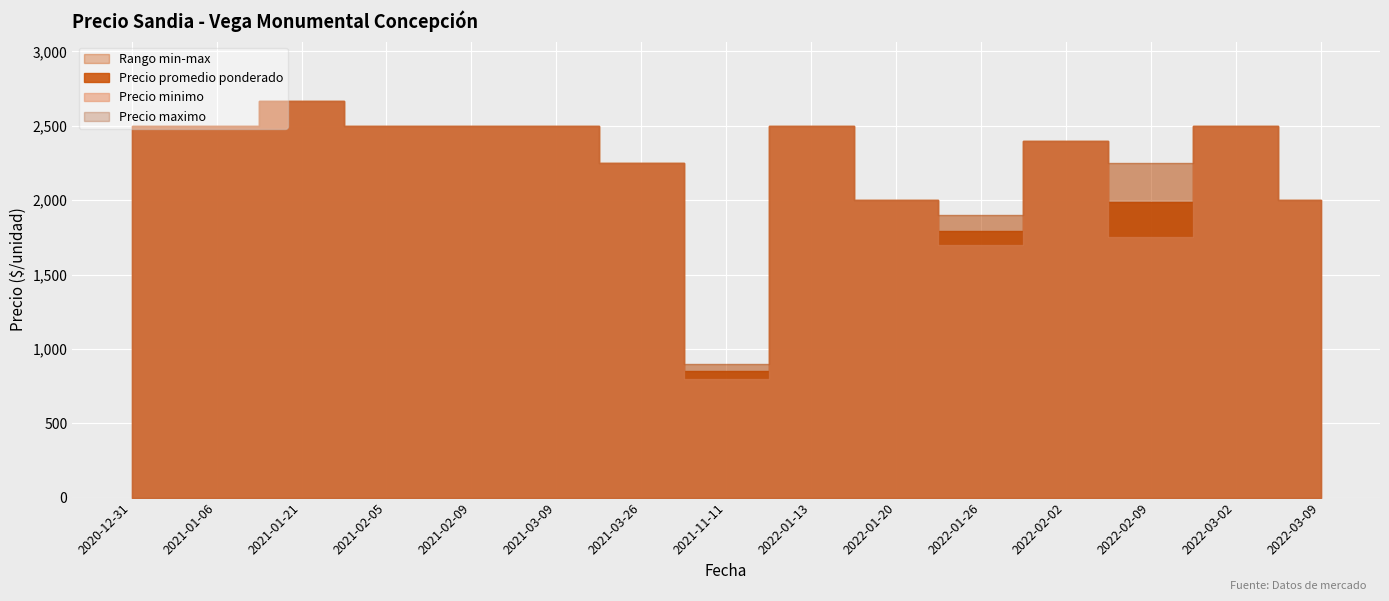

Is it true that Precio minimo equals 2289 at 2022-01-26?

False